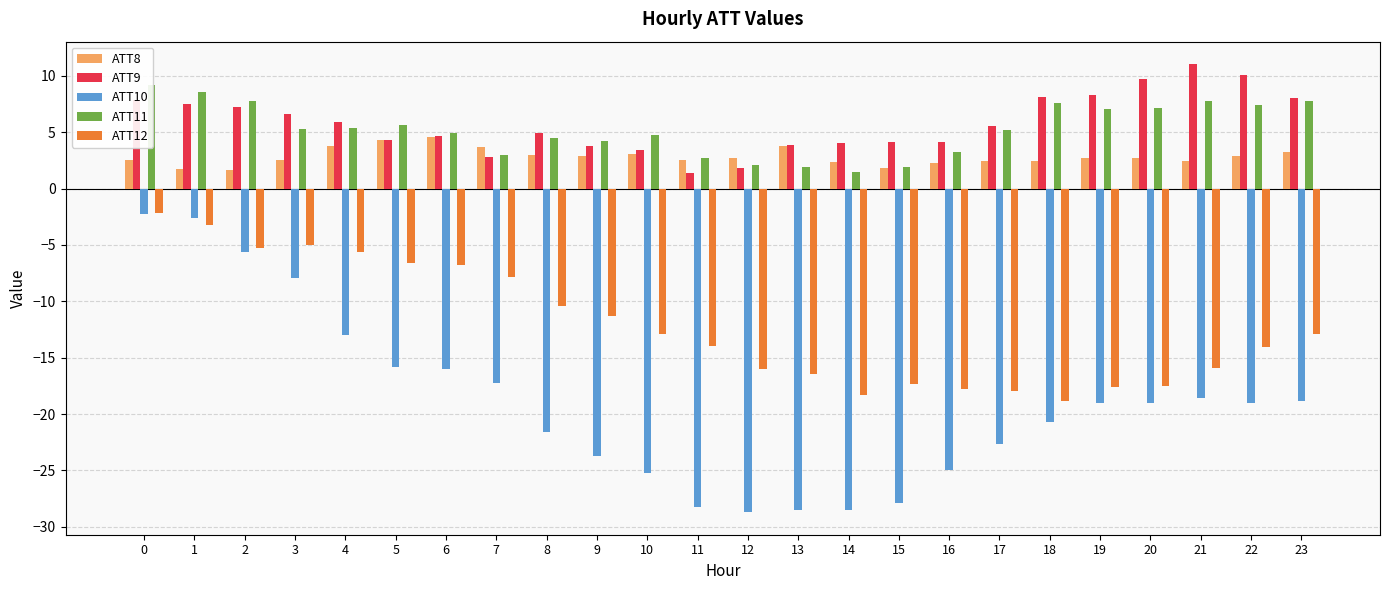

How many bars are there in each group?

5